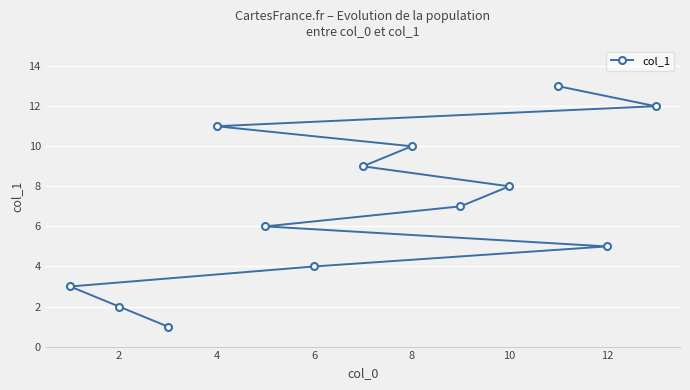

True or false: the data has more than 1 interior local peaks.

False